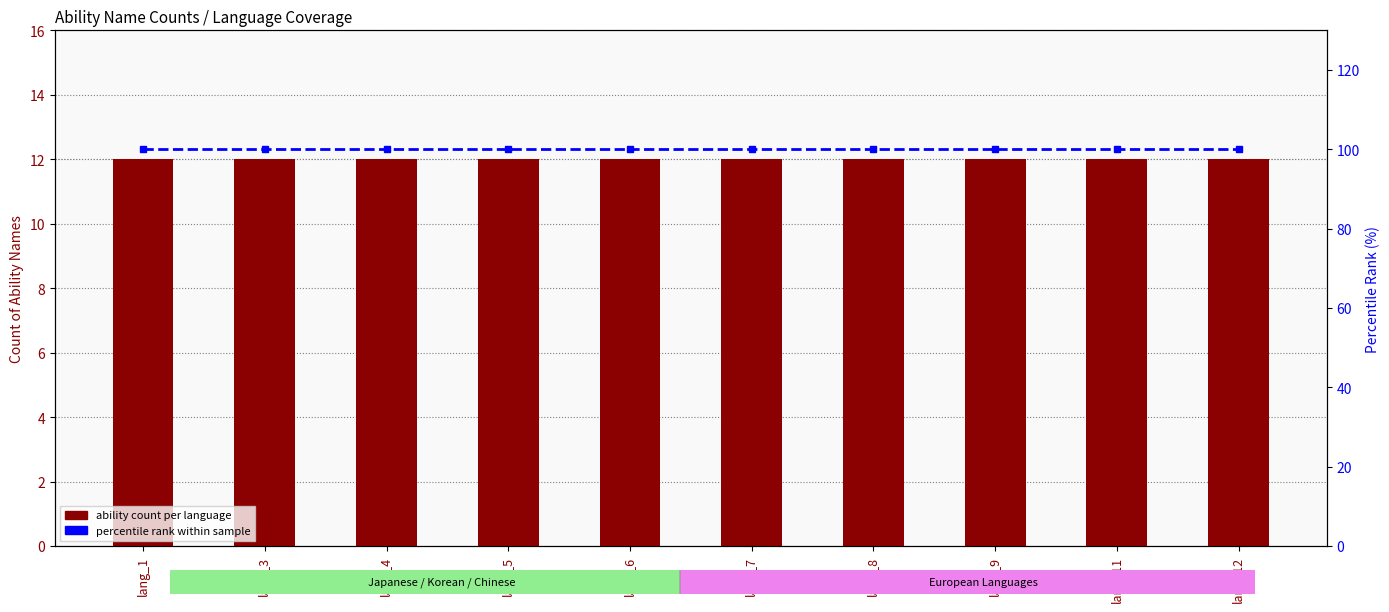

Reading right to left, extract all data points from this chart.

ability count per language: 12	12	12	12	12	12	12	12	12	12
percentile rank within sample: 100	100	100	100	100	100	100	100	100	100